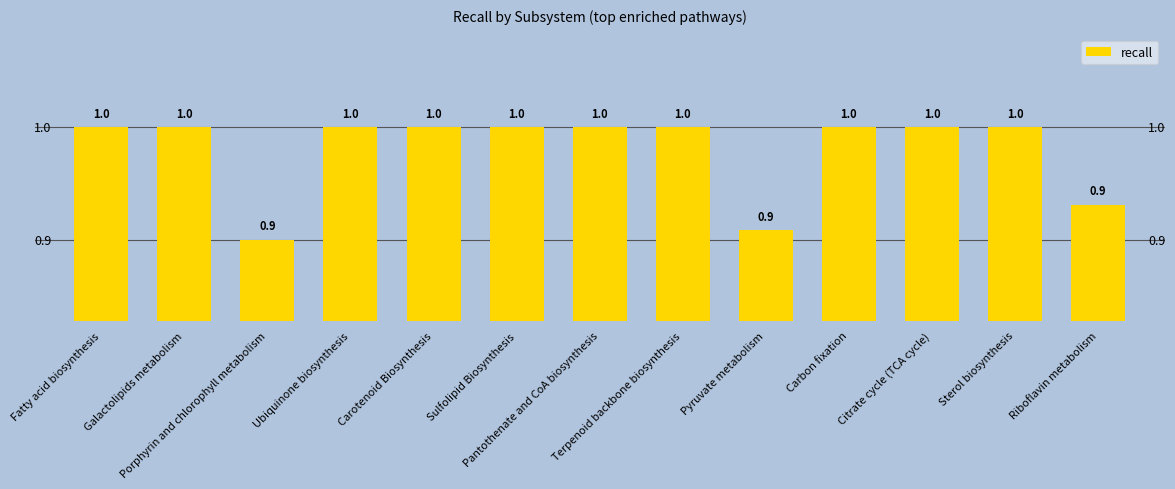

What is the sum of all values?

12.6